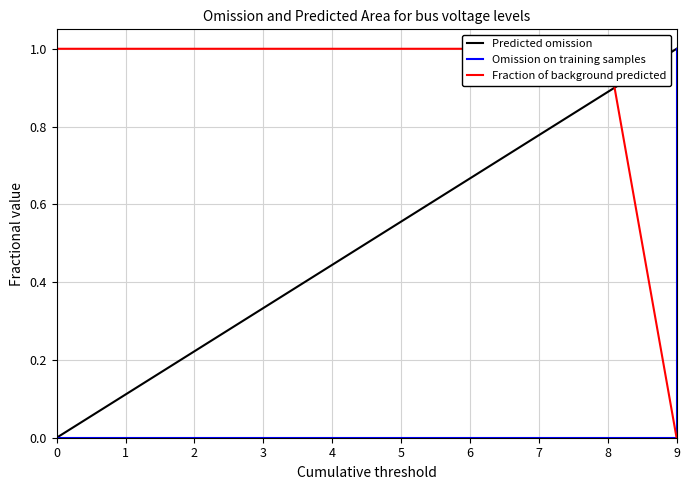

How many data points in Predicted omission are above 0?

9